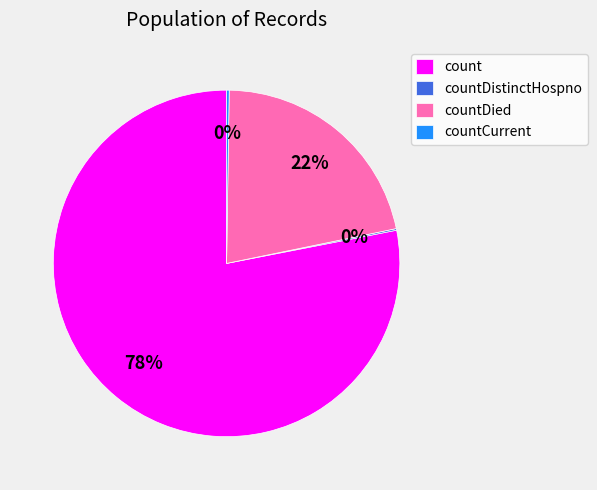

True or false: count accounts for 72% of the total.

False